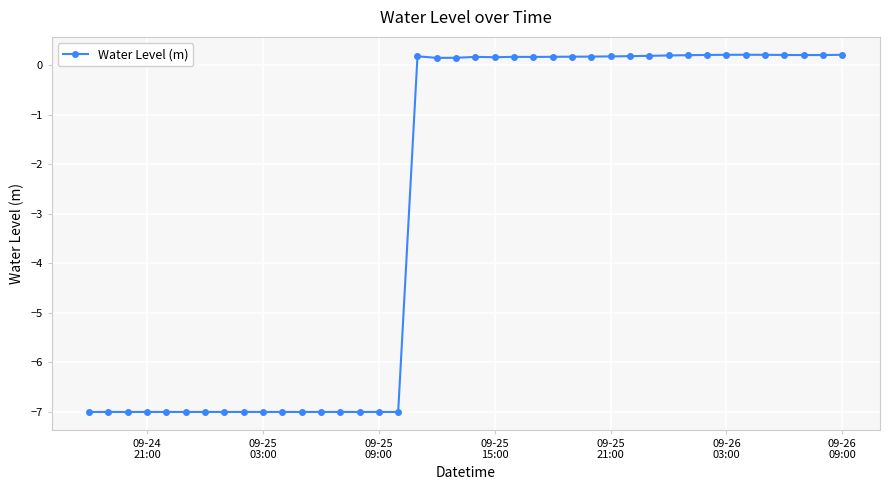

How many values are below 0?

17